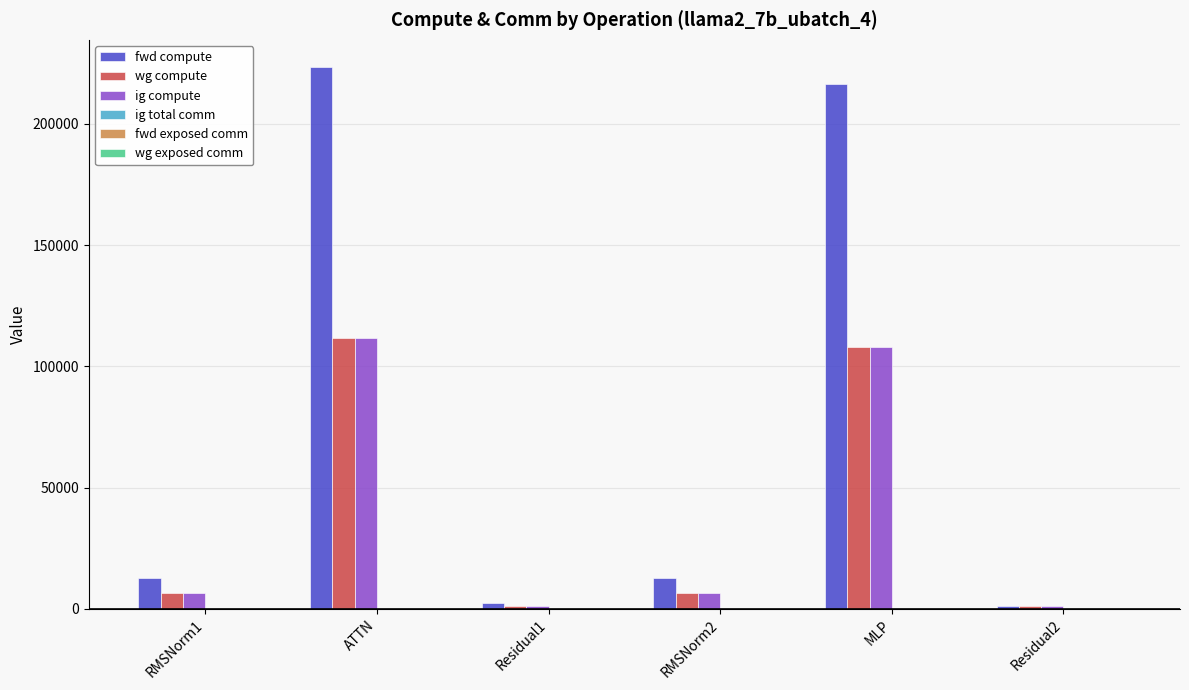

Which series has the widest spread of values?

fwd compute